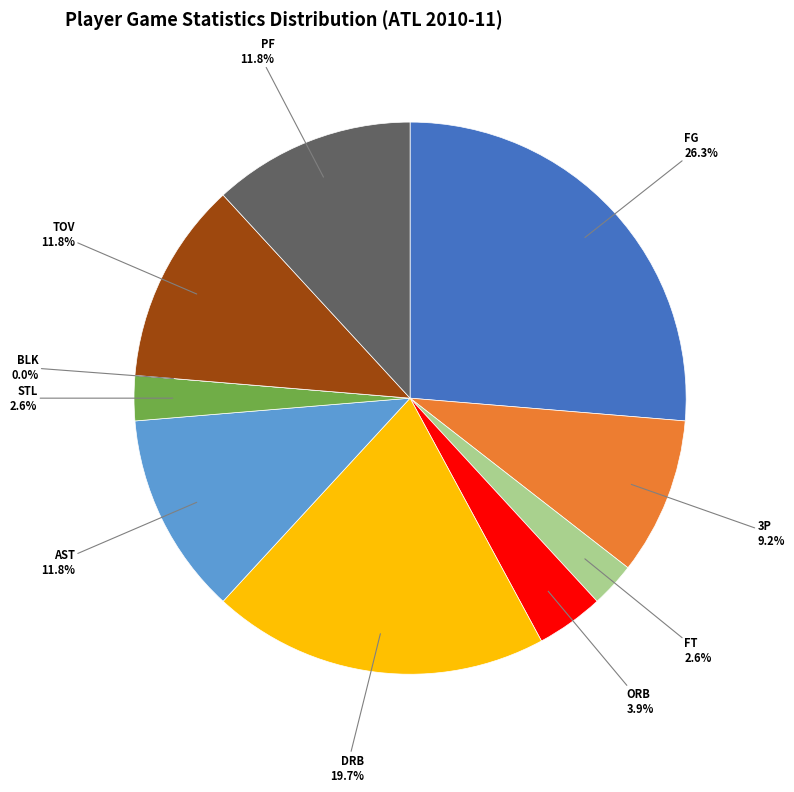

How many segments does this pie chart have?

10